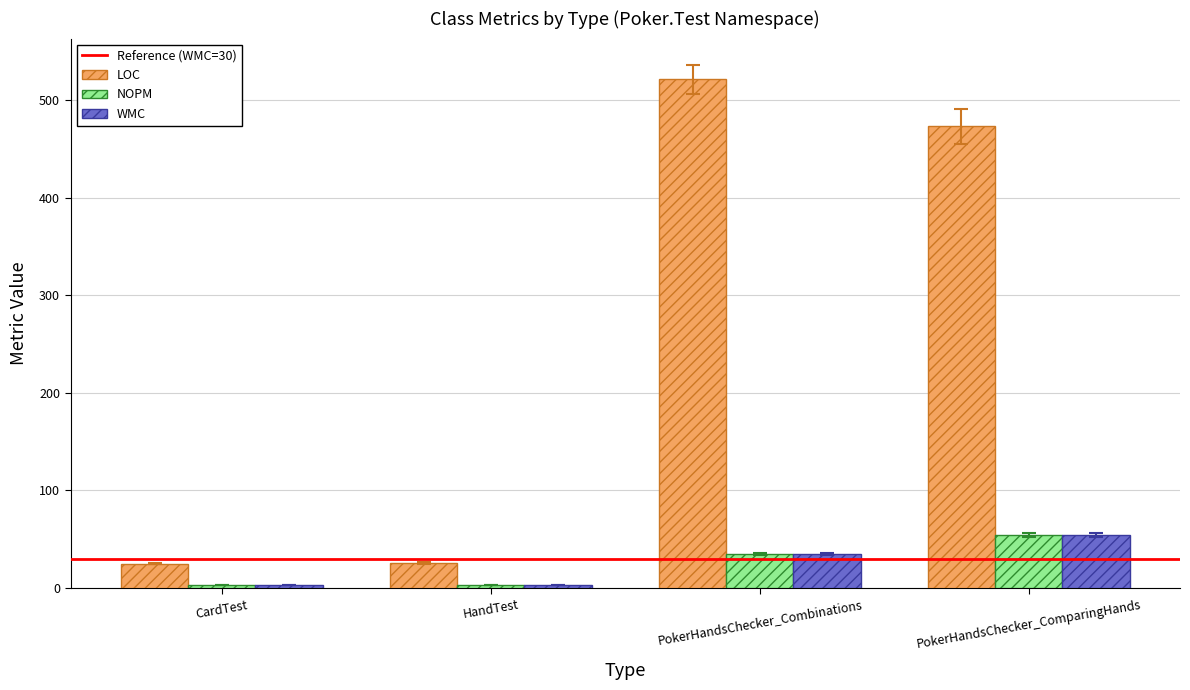

What is the value of the WMC bar at the 3rd from the left?

35